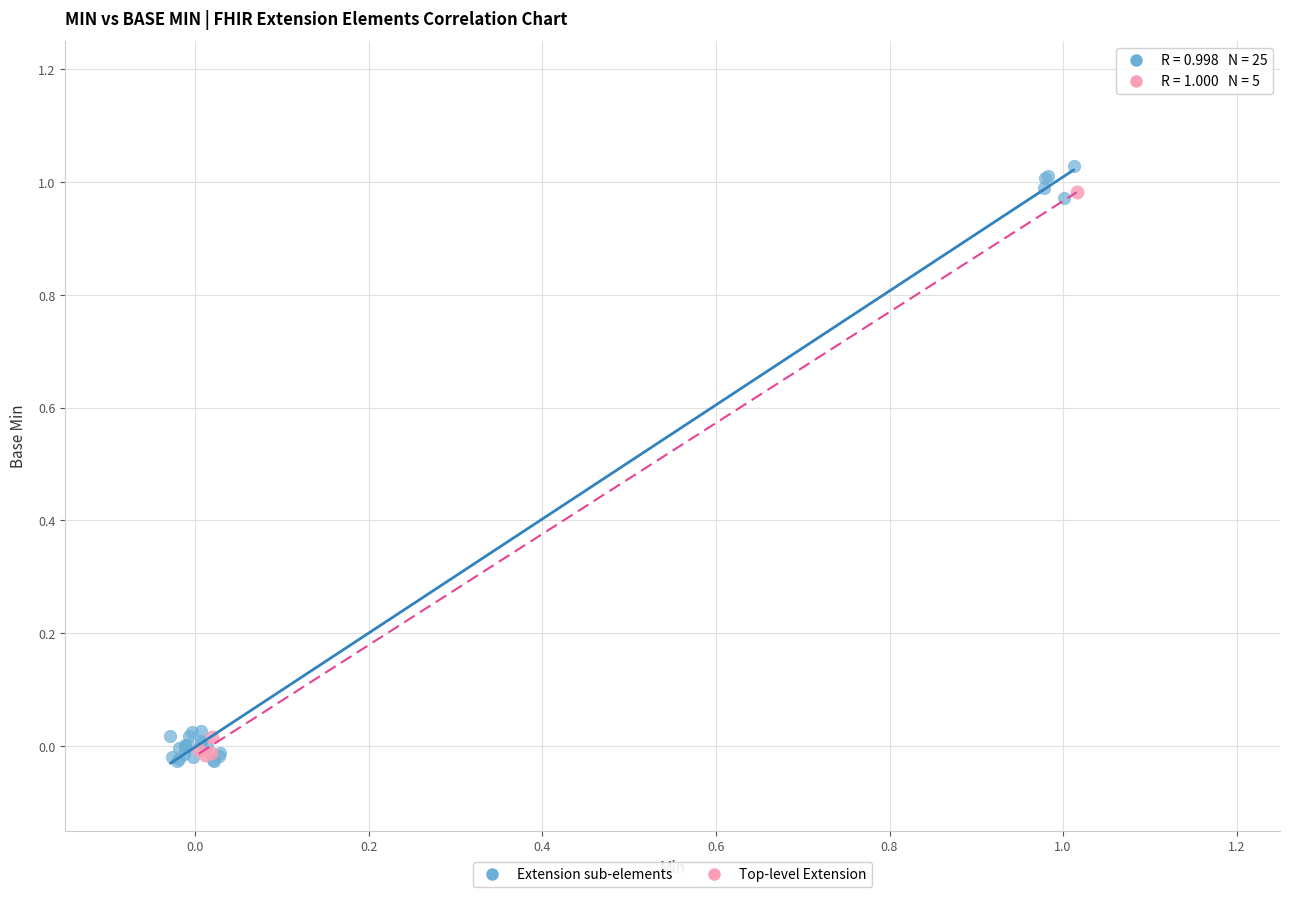

Which series has the widest spread of Y values?

Extension sub-elements